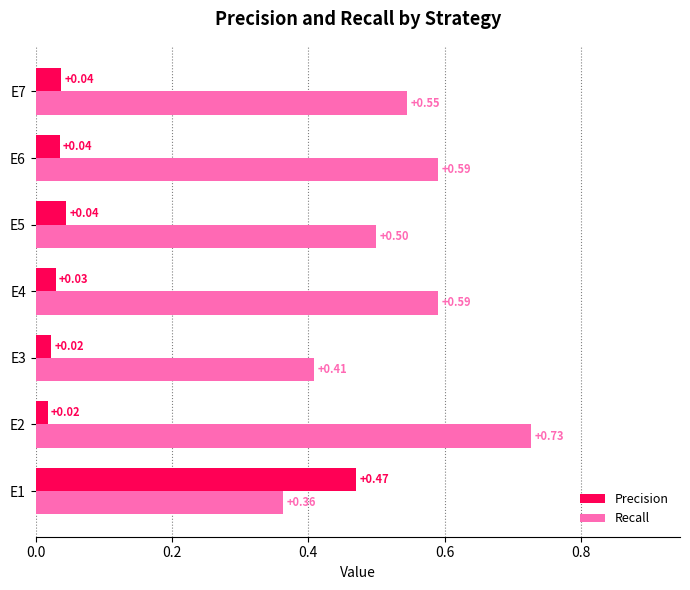

List the series in order of their peak value, lowest first.

Precision, Recall